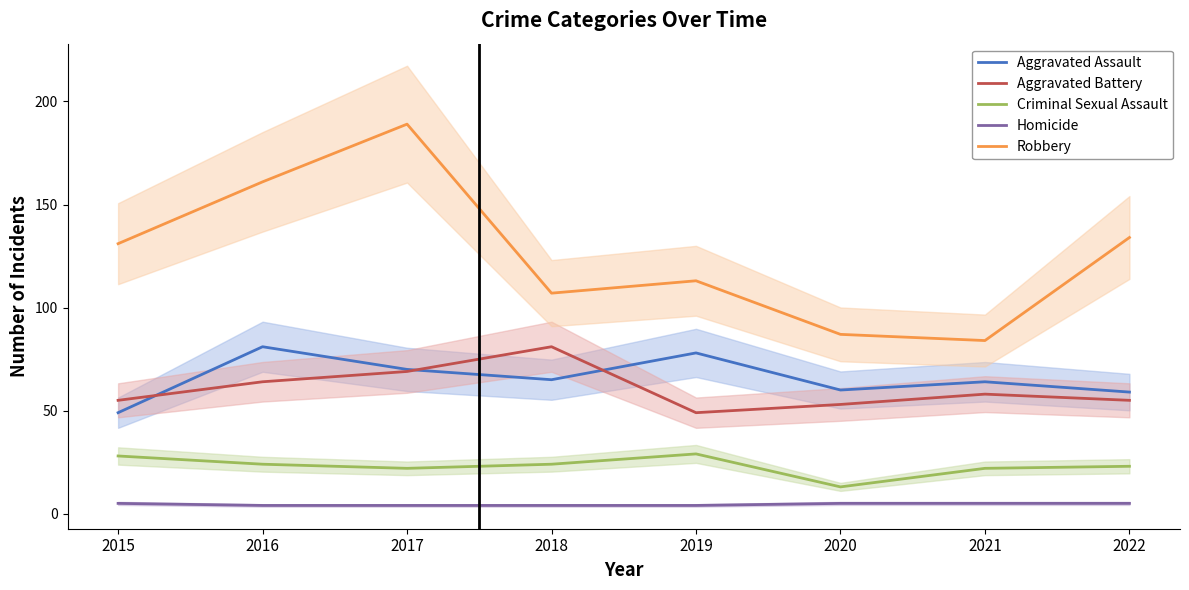

Is it true that Aggravated Assault equals 121 at 2019?

False